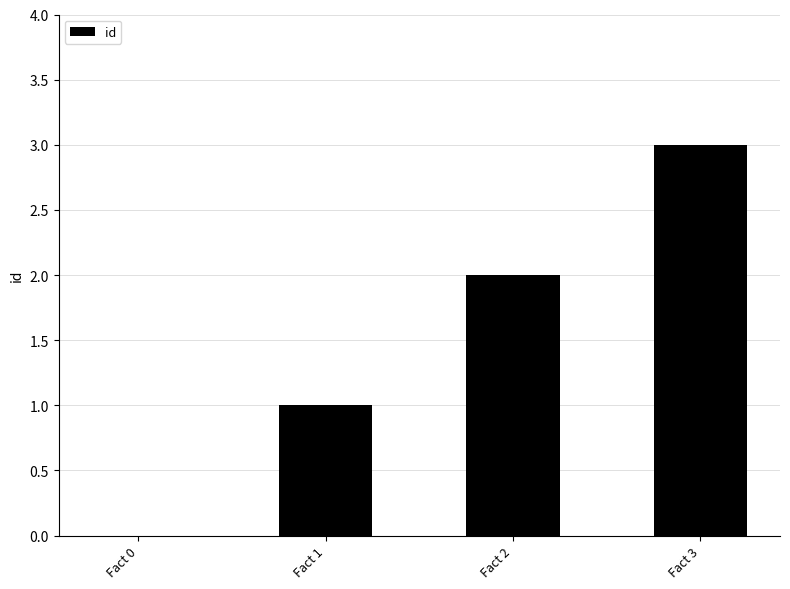

How many series are shown in this chart?

1